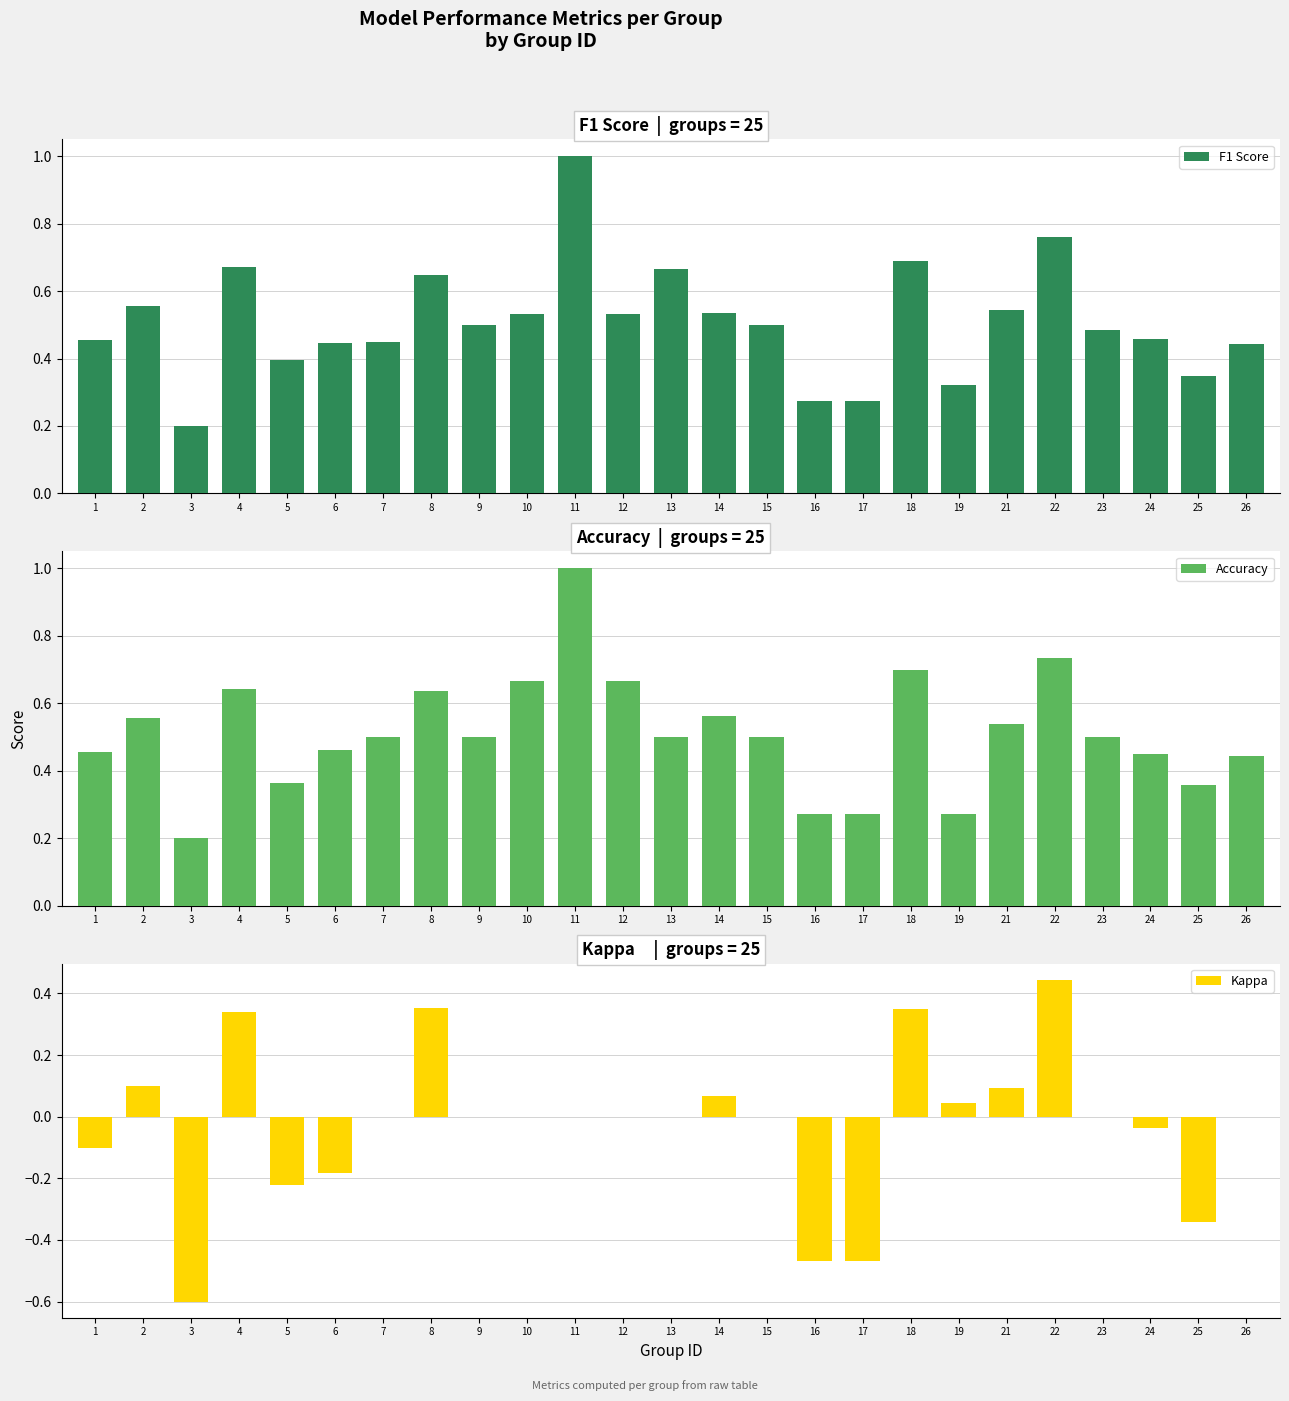

What is the difference between the Accuracy values at 8 and 25?

0.3